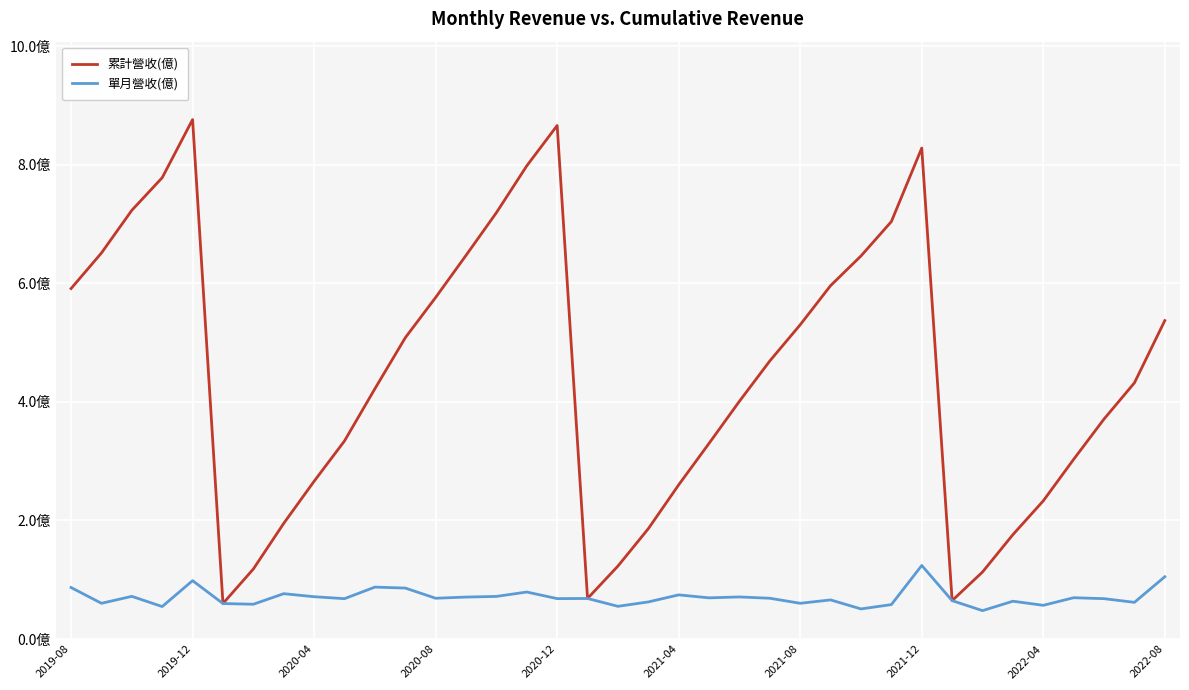

What are all the series names shown in the legend?

累計營收(億), 單月營收(億)